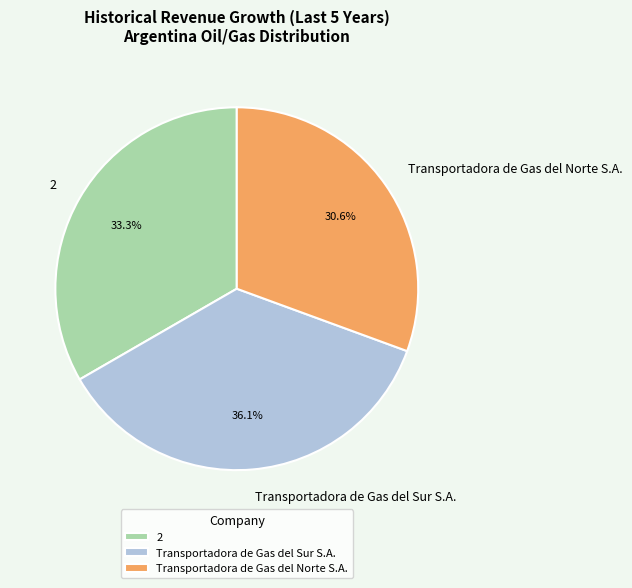

Is there any slice that represents more than half of the pie?

No